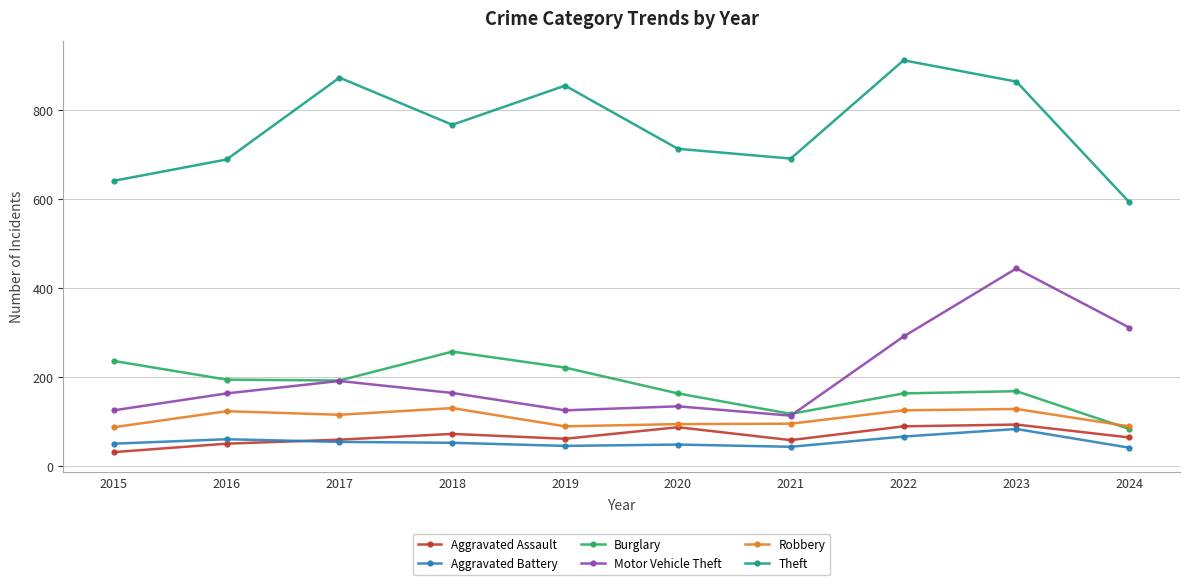

At which category does Aggravated Assault reach its first local peak?

2018